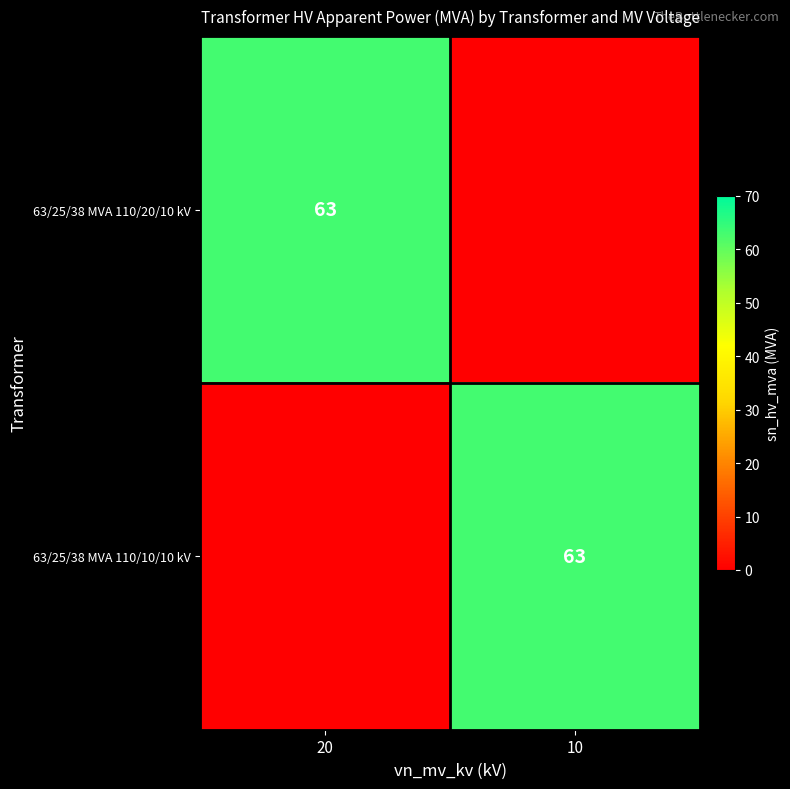

Is it true that 63/25/38 MVA 110/10/10 kV equals 107 at 10?

False